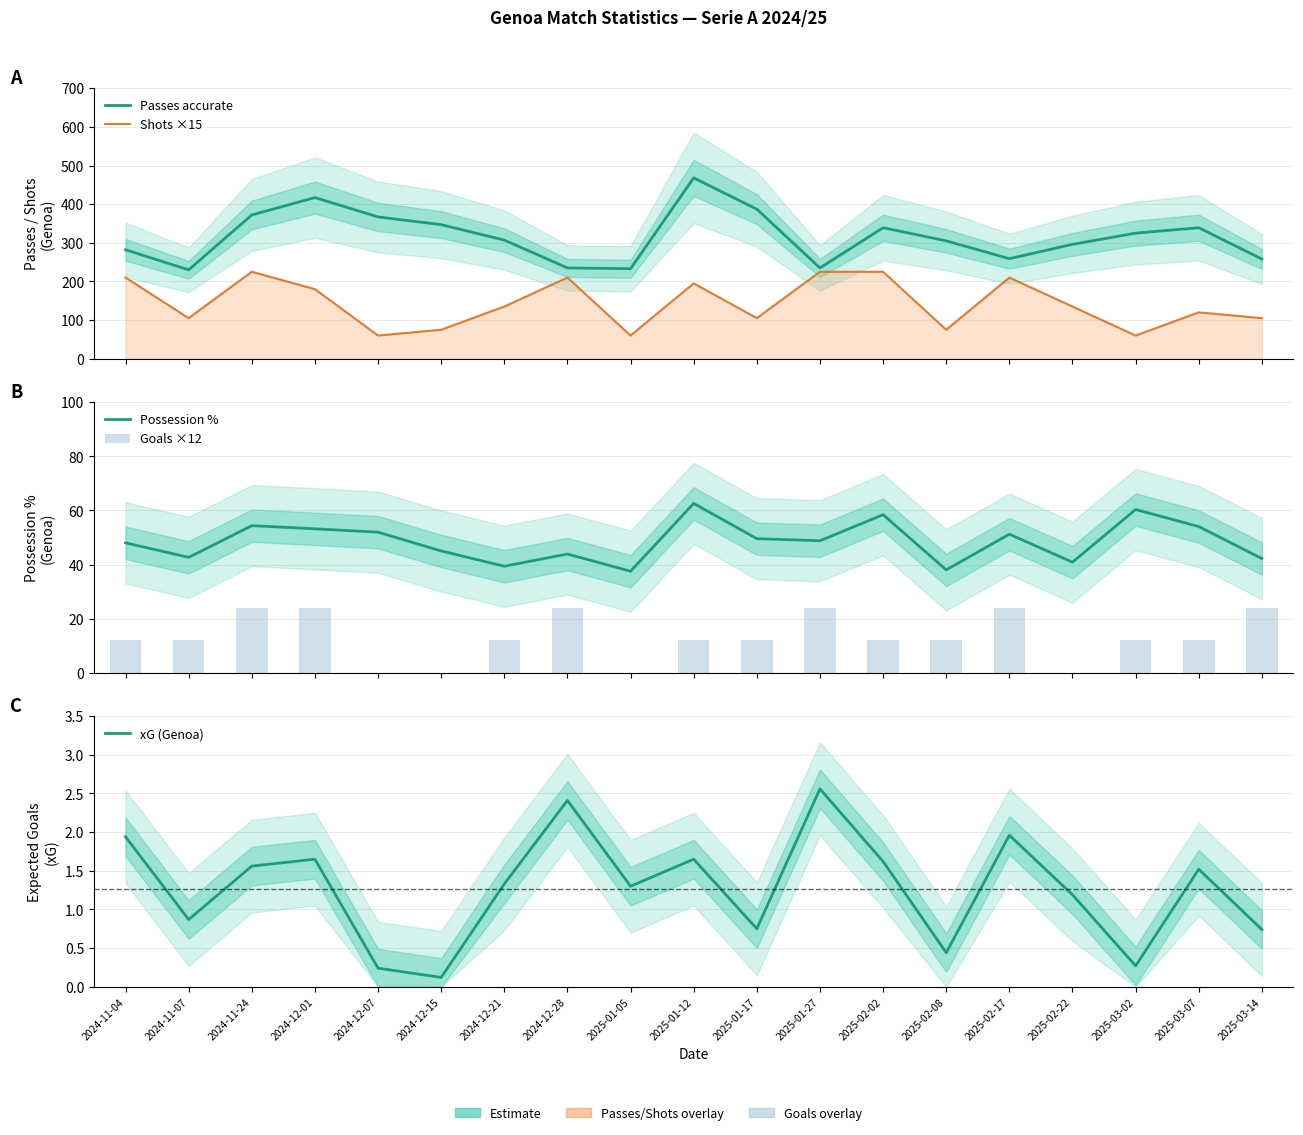

What is the label of the 10th bar from the right?

2025-01-12